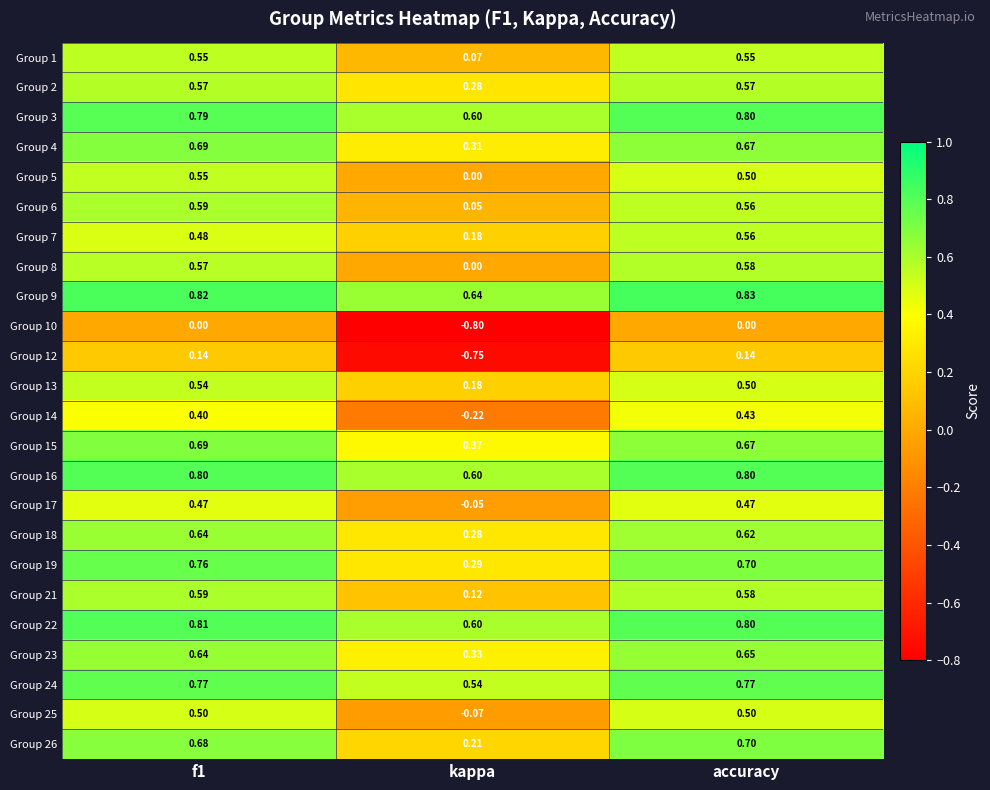

Is the value of Group 18 at kappa greater than the value of Group 19 at kappa?

No